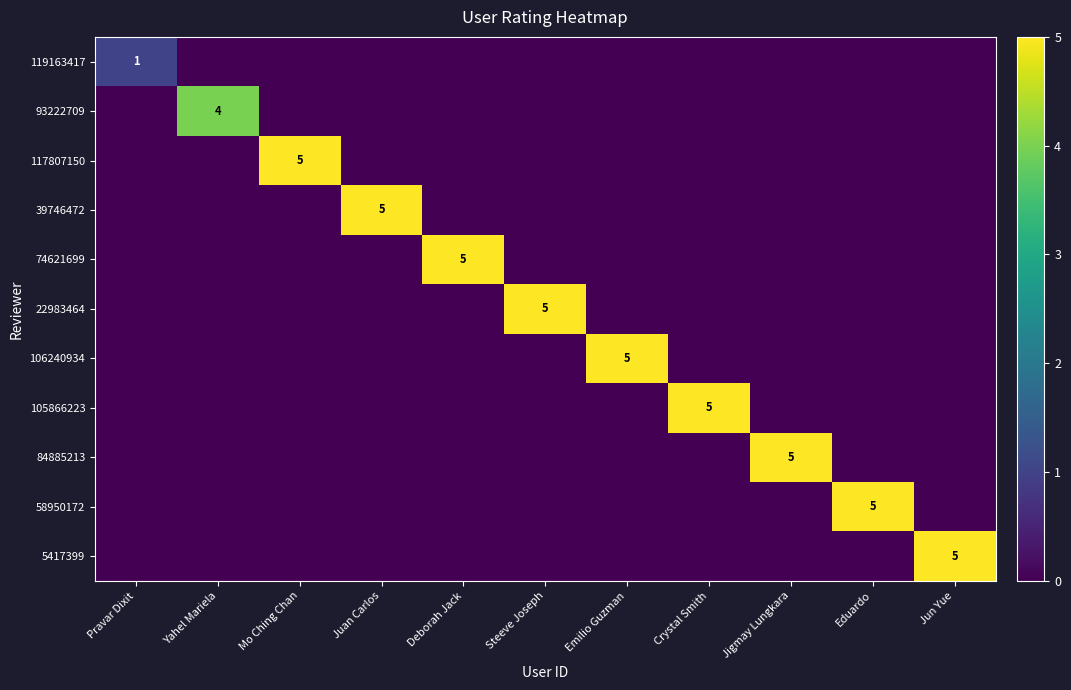

Is it true that 84885213 equals 0 at Mo Ching Chan?

True